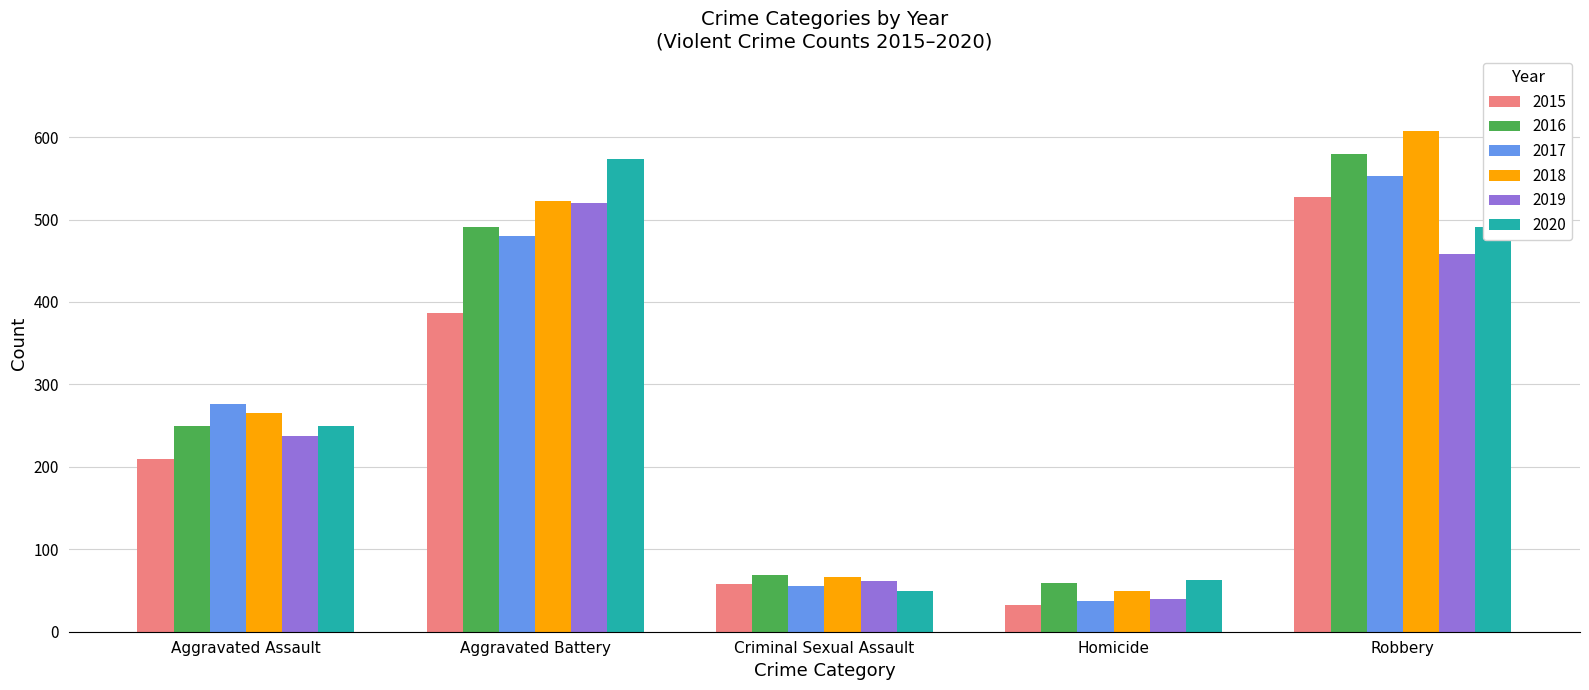

At which label does 2016 reach its minimum?

Homicide